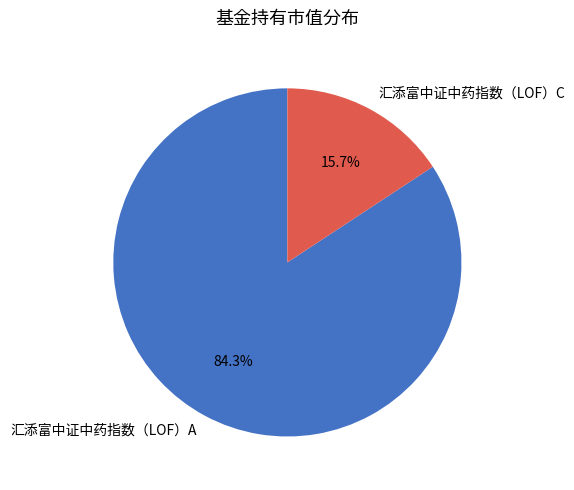

Which slice is the largest?

汇添富中证中药指数（LOF）A